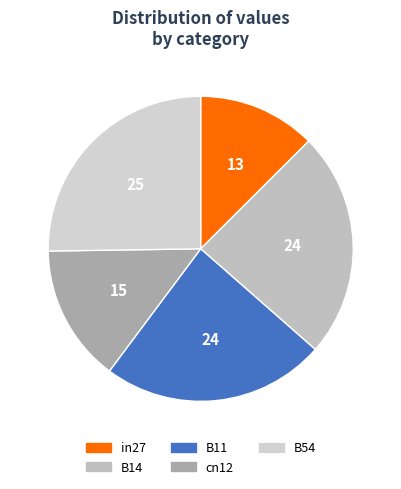

True or false: cn12 accounts for 27% of the total.

False